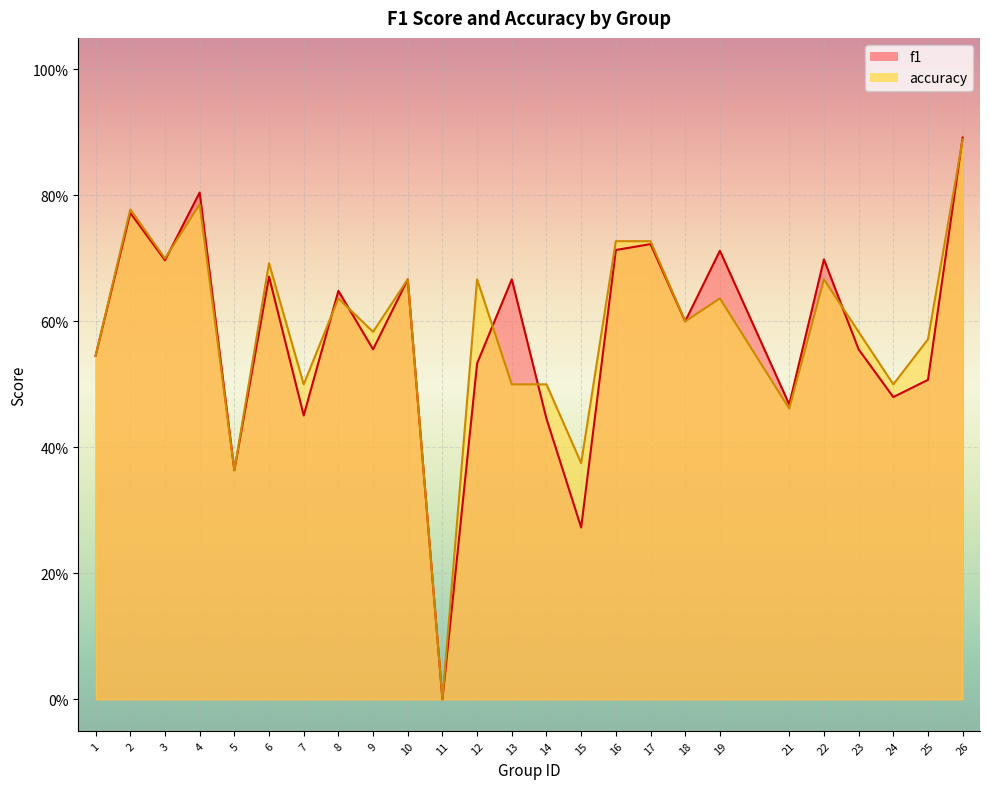

Reading right to left, extract all data points from this chart.

f1: 0.9	0.5	0.5	0.6	0.7	0.5	0.7	0.6	0.7	0.7	0.3	0.4	0.7	0.5	0.0	0.7	0.6	0.6	0.5	0.7	0.4	0.8	0.7	0.8	0.5
accuracy: 0.9	0.6	0.5	0.6	0.7	0.5	0.6	0.6	0.7	0.7	0.4	0.5	0.5	0.7	0.0	0.7	0.6	0.6	0.5	0.7	0.4	0.8	0.7	0.8	0.5